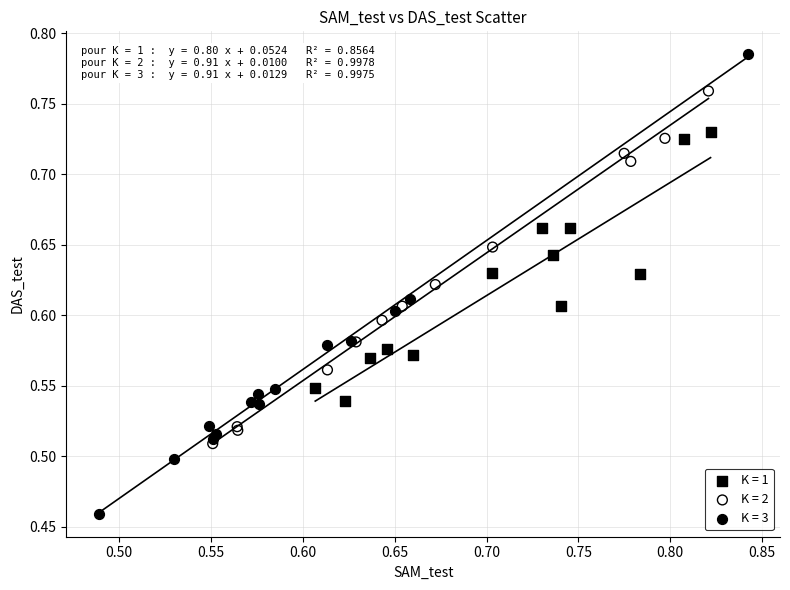

Which series reaches the minimum Y coordinate?

K = 3